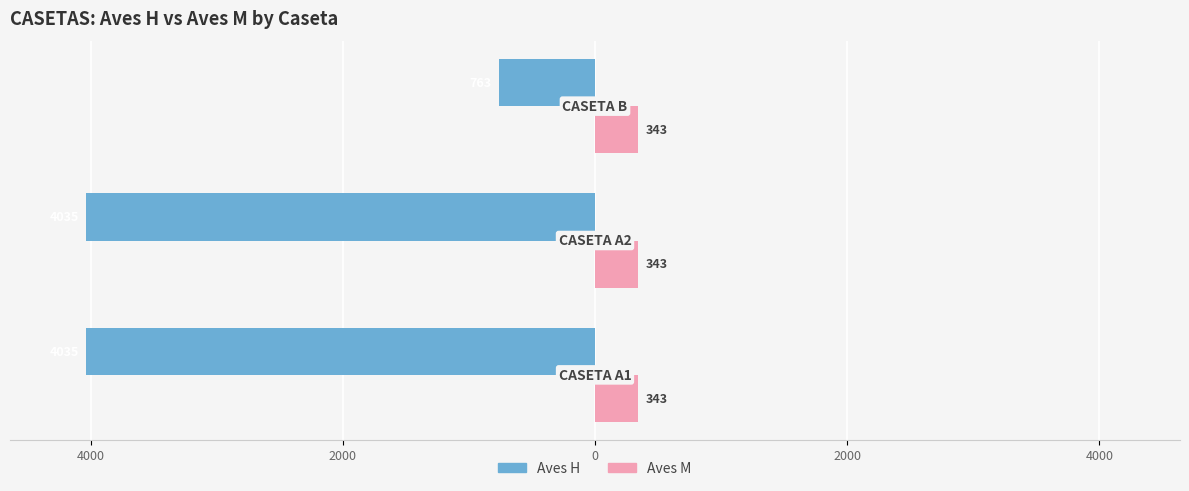

What are all the series names shown in the legend?

Aves H, Aves M